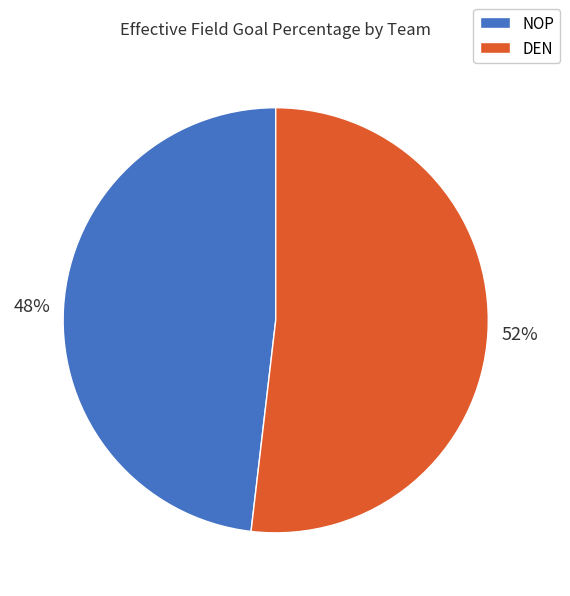

How many segments does this pie chart have?

2